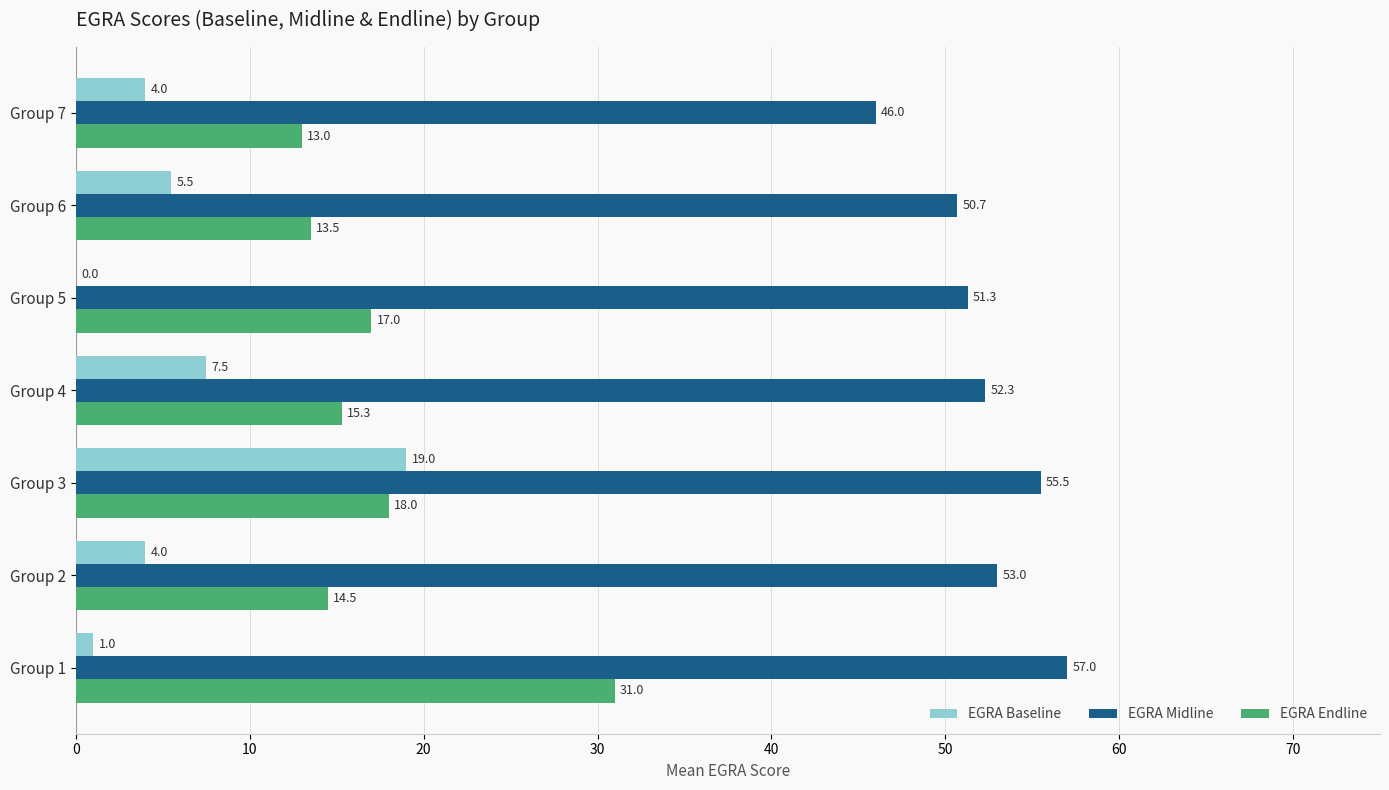

What value does the EGRA Endline series have at Group 4?

15.3